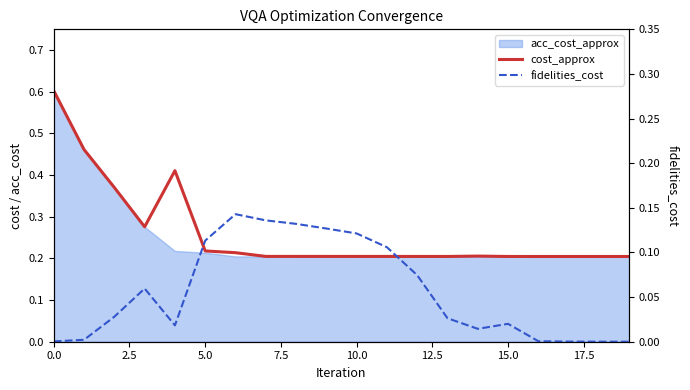

Which series changed the most between 2.5 and 12?

cost_approx